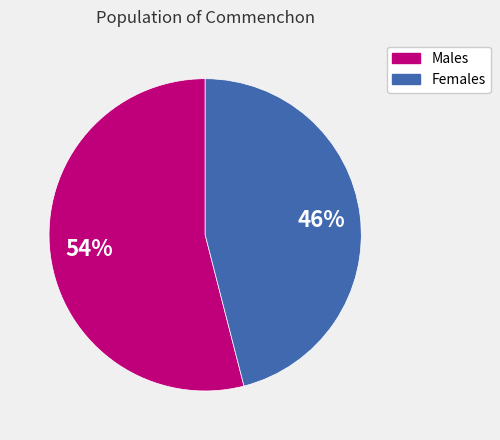

Is there any slice that represents more than half of the pie?

Yes